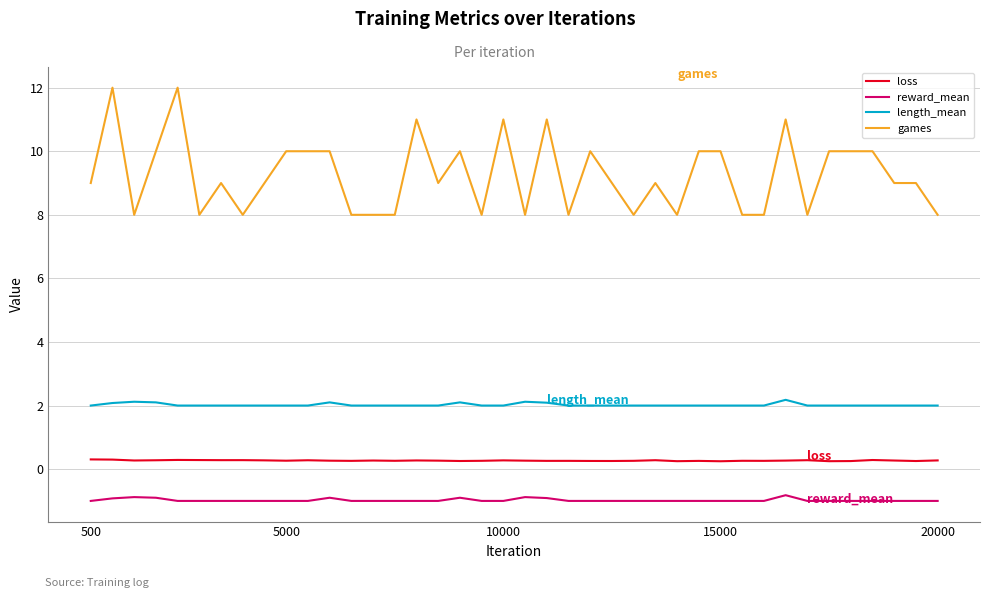

Which series has the largest range (max minus min)?

games